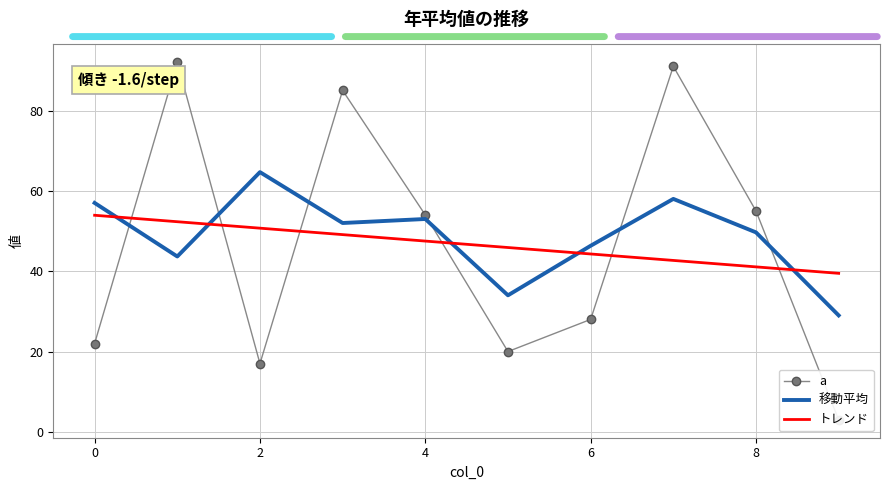

At which category is the sum across all series the highest?

7